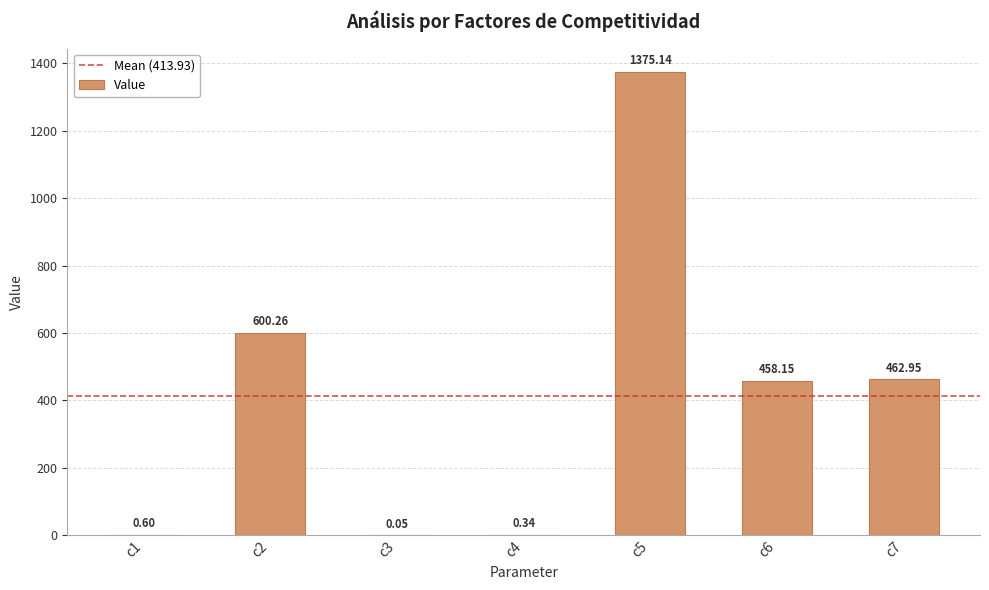

Which has a higher value, c4 or c6?

c6